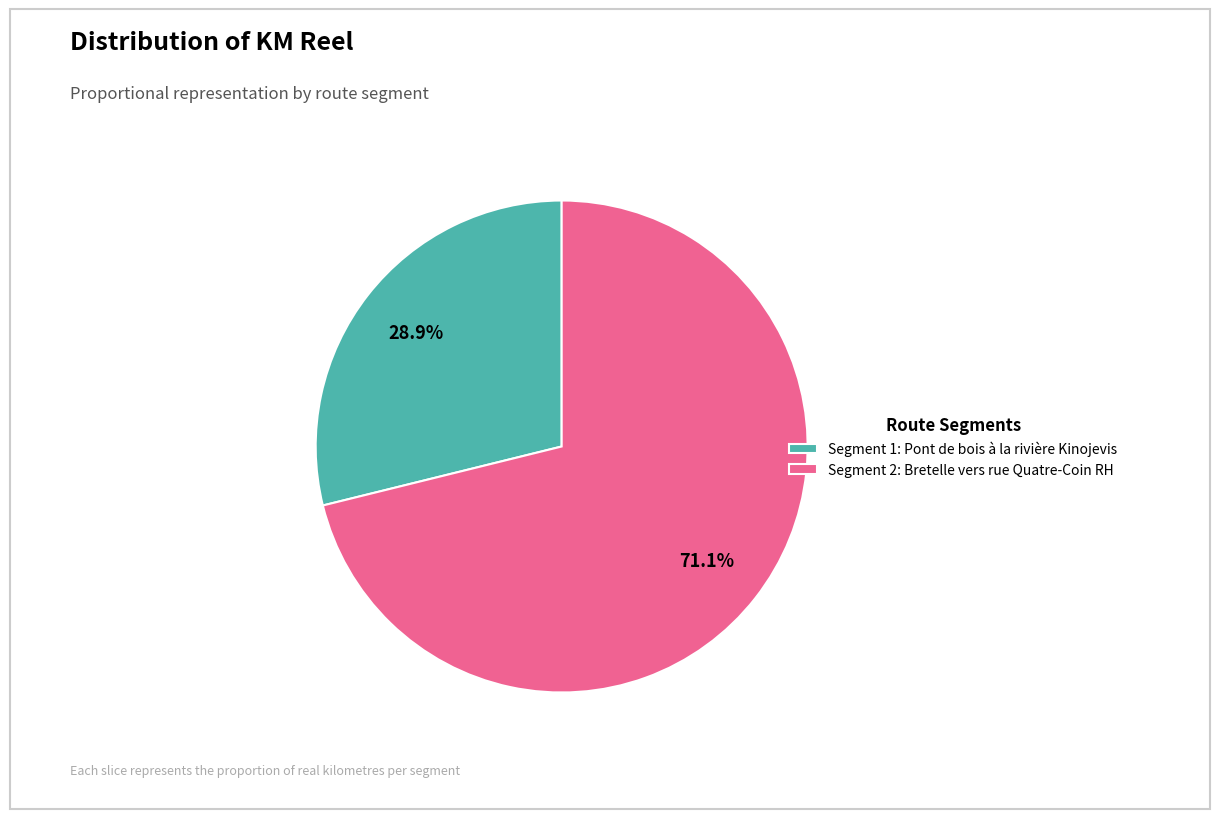

To the nearest percent, what is the difference between the largest and smallest slice percentages?

42%